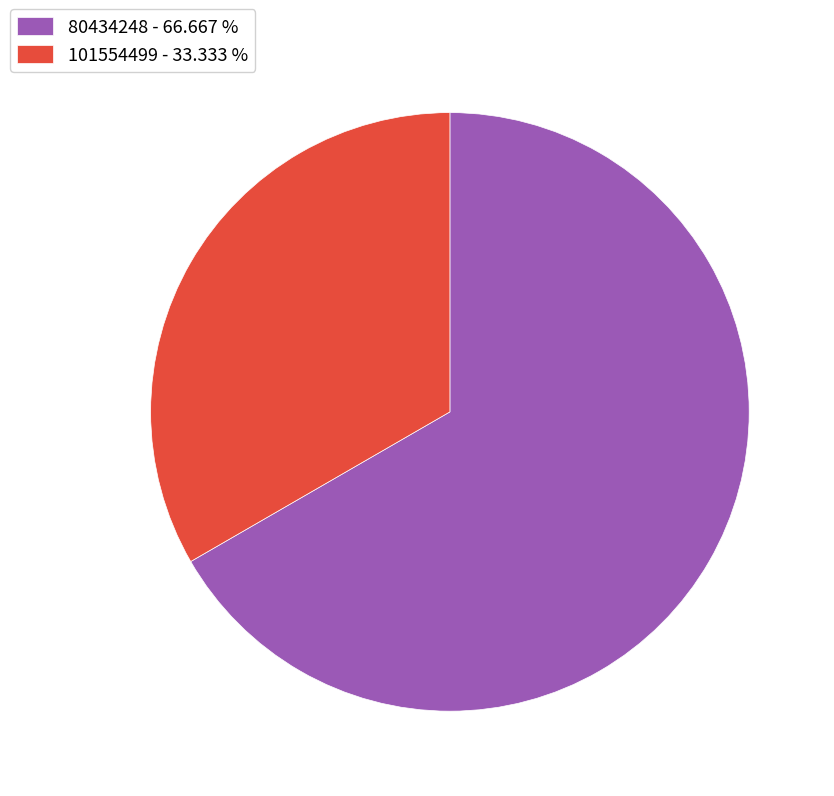

Which has a higher value, 101554499 - 33.333 % or 80434248 - 66.667 %?

80434248 - 66.667 %